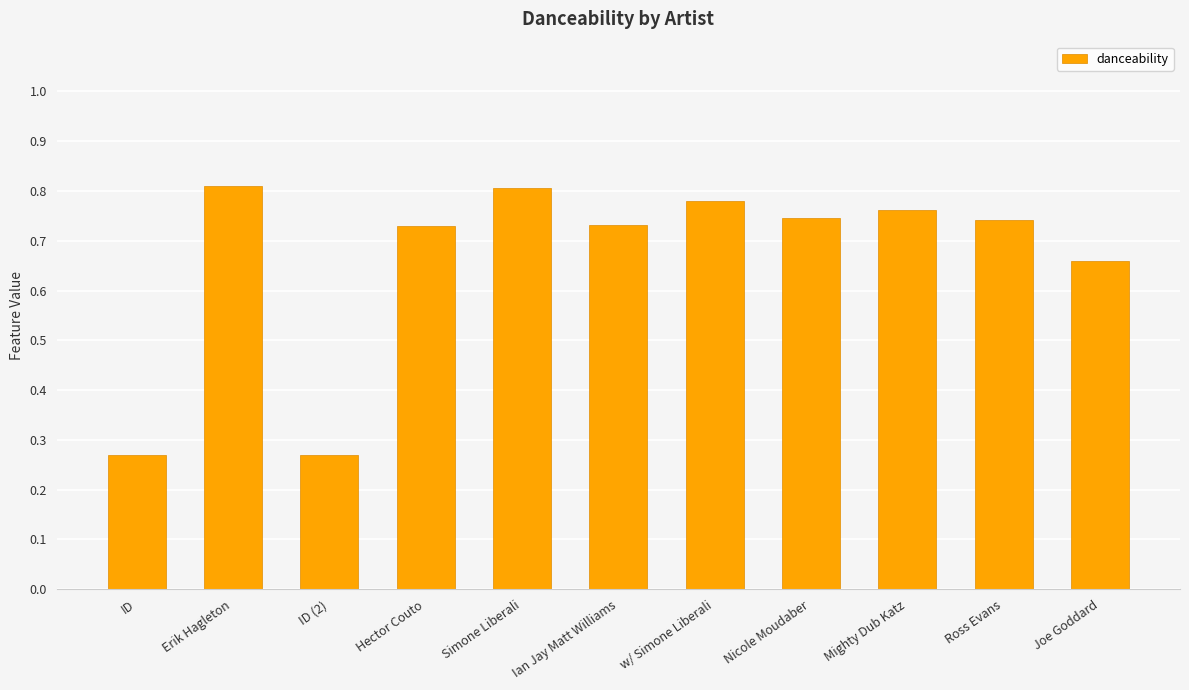

The chart shows a value of 0.6 at Erik Hagleton. True or false?

False